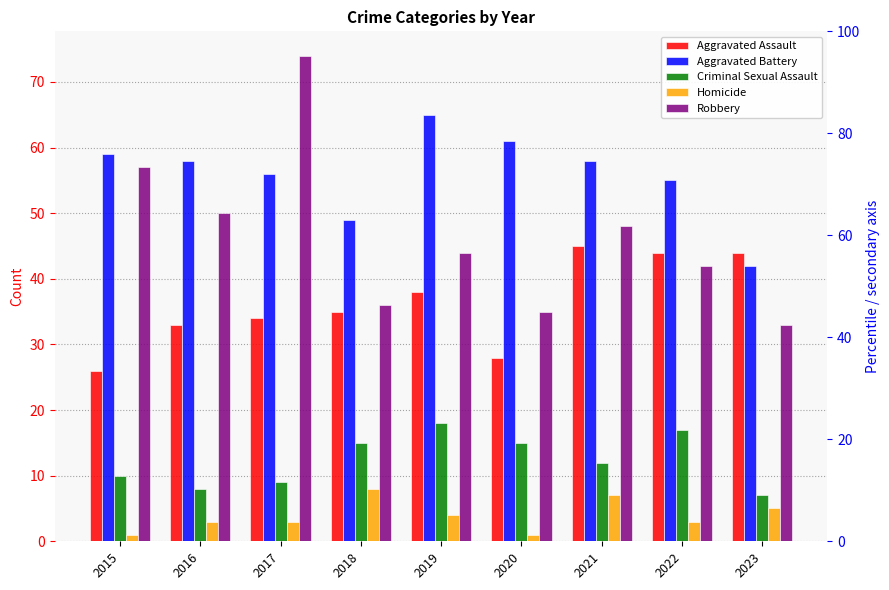

Reading right to left, transcribe all the data shown in this chart.

Aggravated Assault: 44	44	45	28	38	35	34	33	26
Aggravated Battery: 42	55	58	61	65	49	56	58	59
Criminal Sexual Assault: 7	17	12	15	18	15	9	8	10
Homicide: 5	3	7	1	4	8	3	3	1
Robbery: 33	42	48	35	44	36	74	50	57